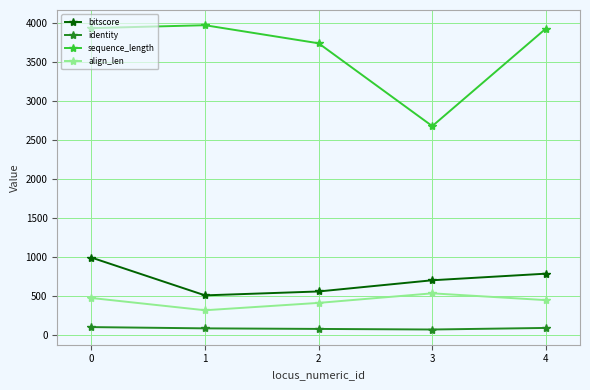

What is the difference between the maximum and minimum values in the align_len series?

216.7